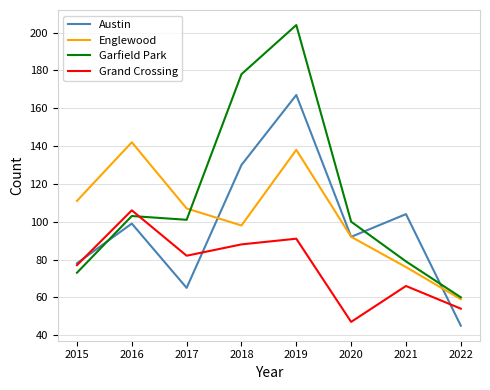

Reading right to left, transcribe all the data shown in this chart.

Austin: 2022=45	2021=104	2020=92	2019=167	2018=130	2017=65	2016=99	2015=78
Englewood: 2022=59	2021=76	2020=92	2019=138	2018=98	2017=107	2016=142	2015=111
Garfield Park: 2022=60	2021=79	2020=100	2019=204	2018=178	2017=101	2016=103	2015=73
Grand Crossing: 2022=54	2021=66	2020=47	2019=91	2018=88	2017=82	2016=106	2015=77